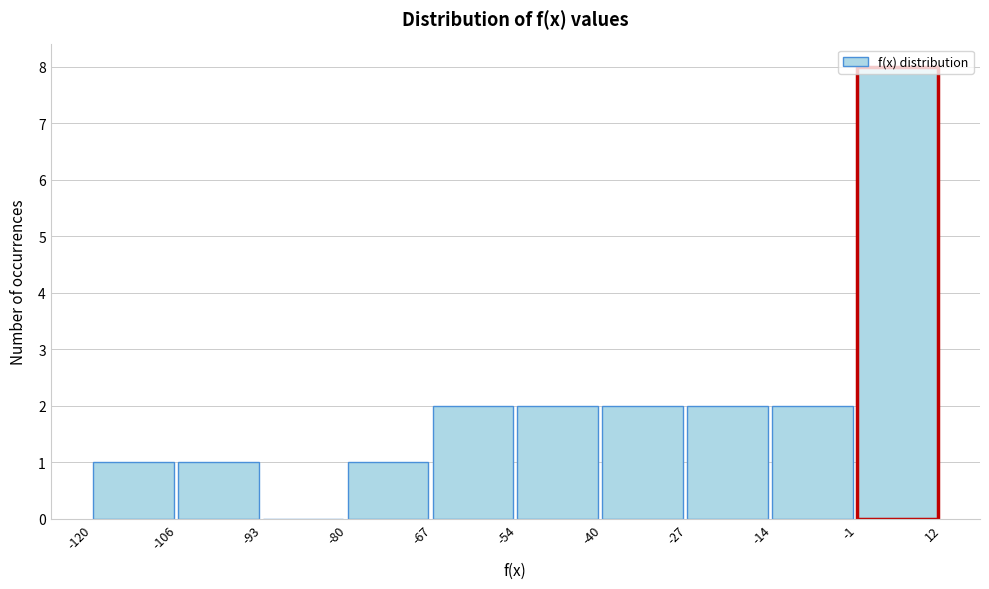

What is the height of the bar covering -106 to -93 on the x-axis? The values are not printed on the chart, so give them approximately, as read against the axis.

1